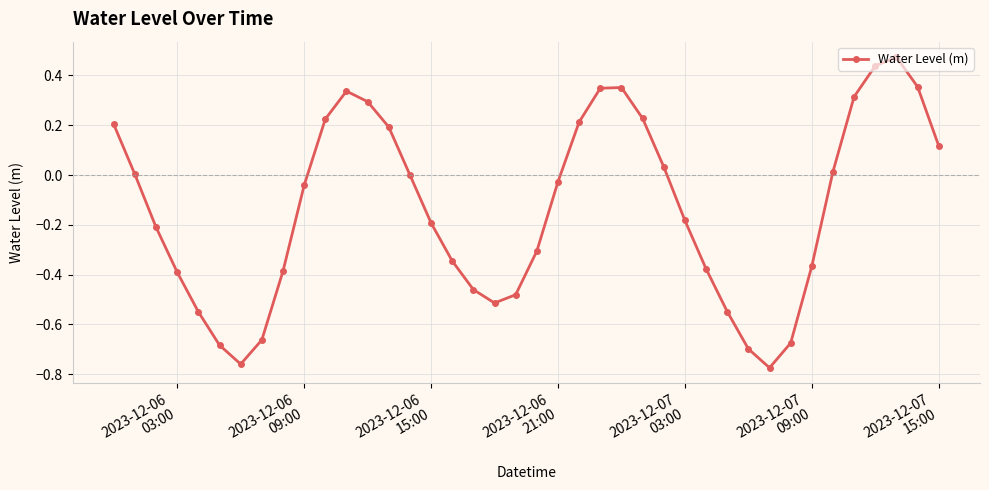

What is the difference between the maximum and minimum values?

1.2